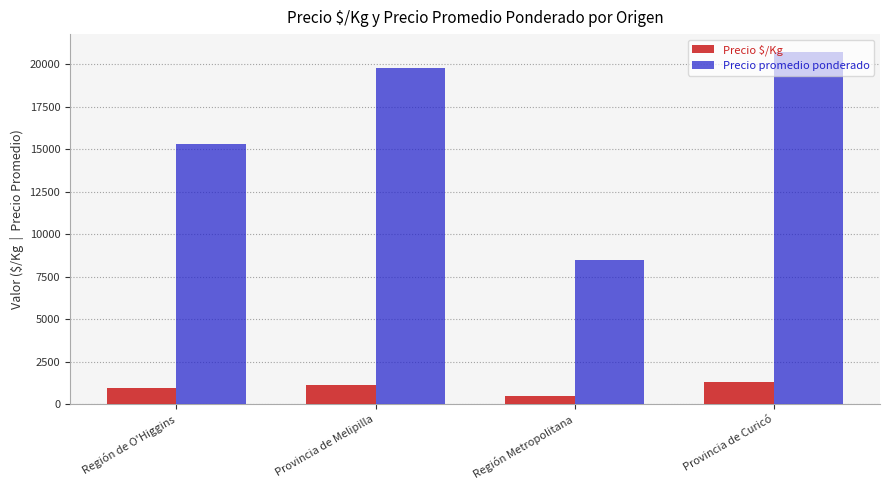

What is the label of the 2nd bar from the left?

Provincia de Melipilla